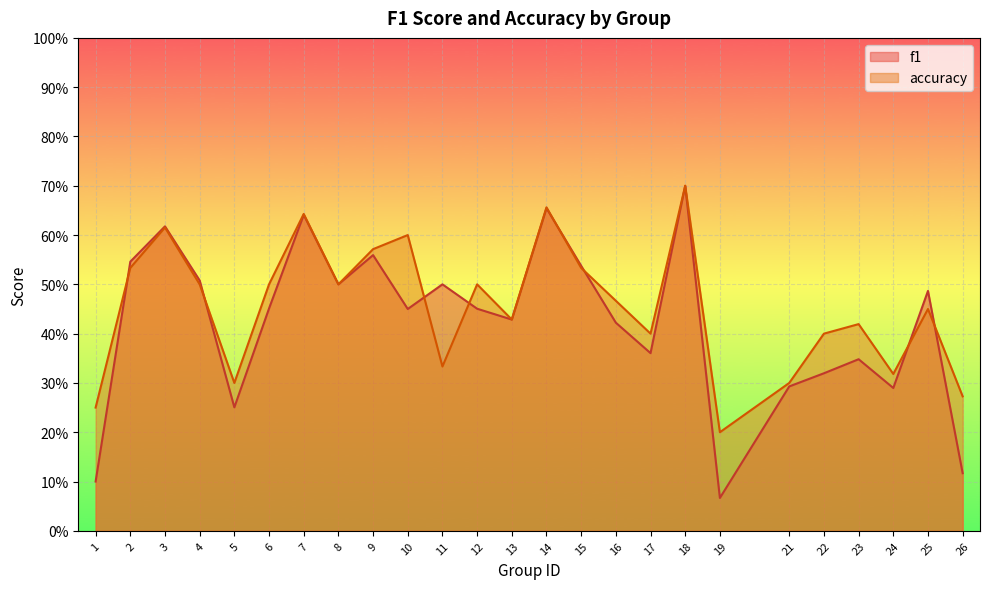

How many distinct data groups are displayed?

2